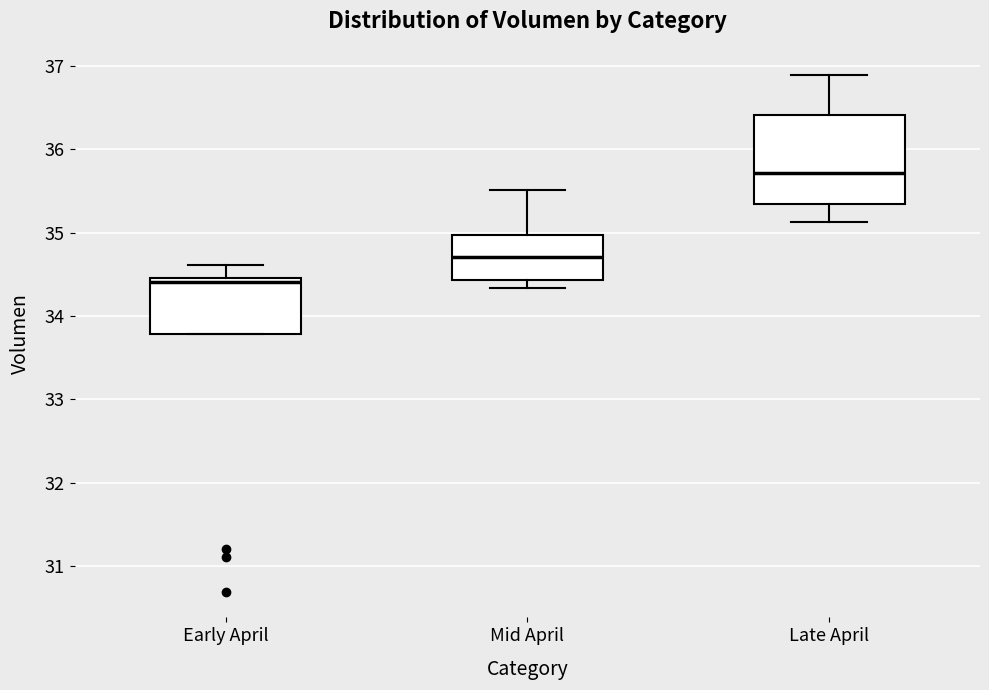

Comparing the boxes themselves (not the whiskers), which one is the tallest?

Late April